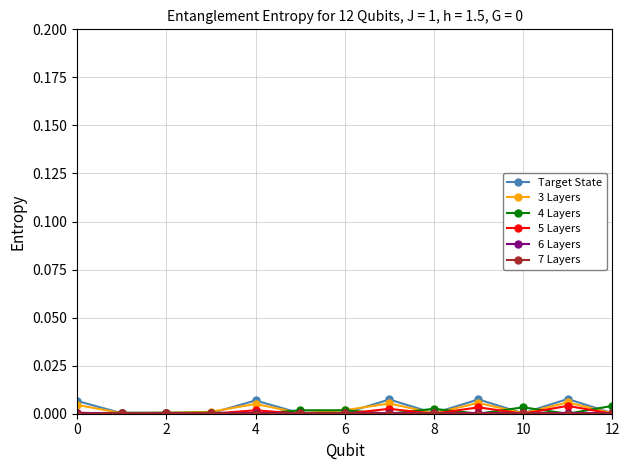

Which series has the widest spread of values?

Target State